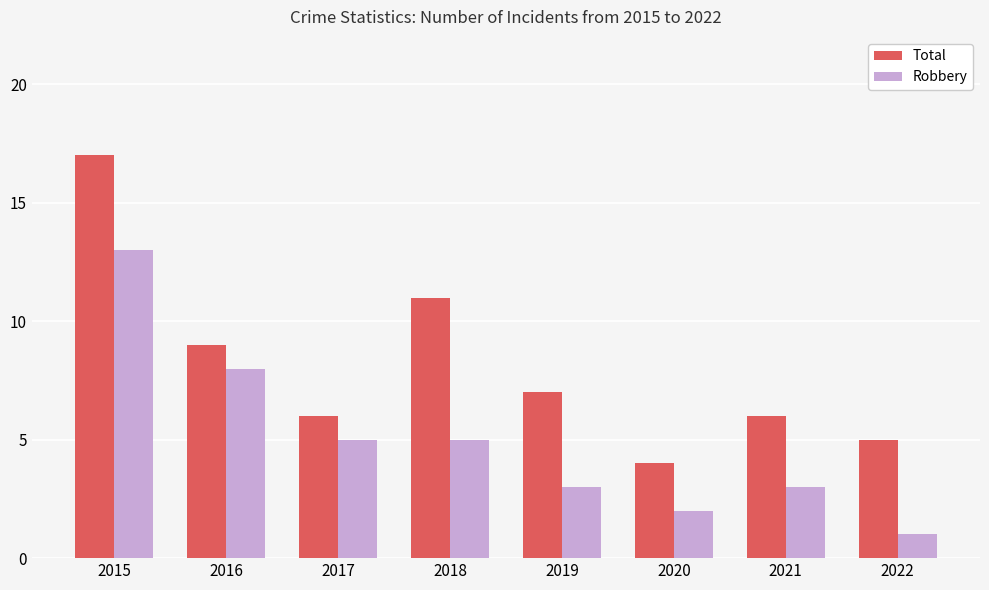

At which category is the sum across all series the highest?

2015